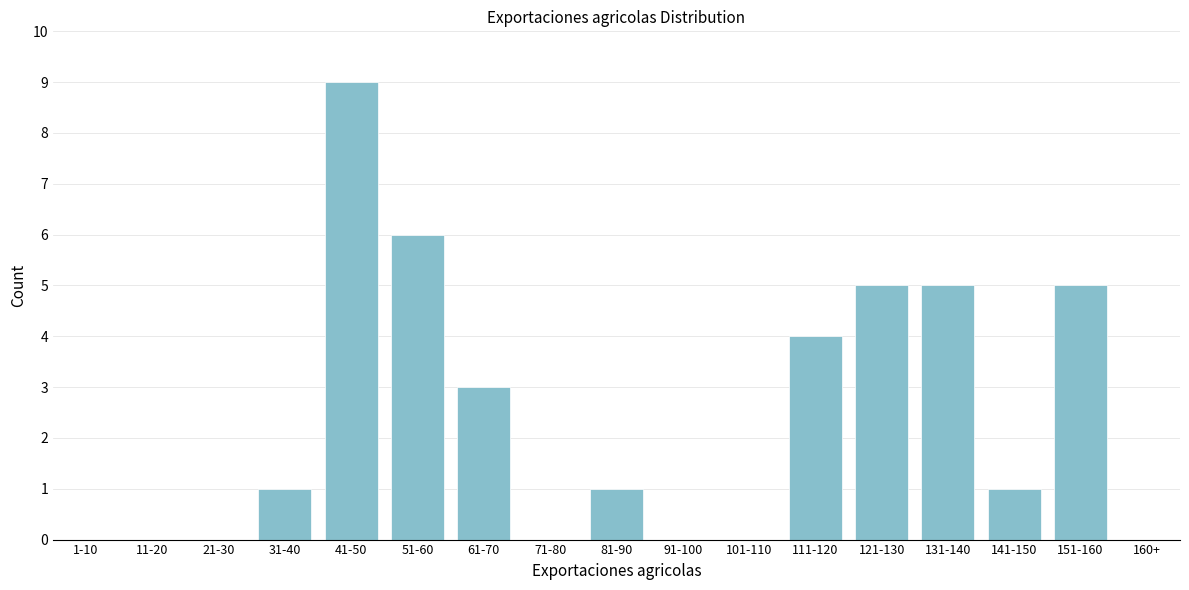

Reading right to left, what are all the values shown in this chart?

160+=0	151-160=5	141-150=1	131-140=5	121-130=5	111-120=4	101-110=0	91-100=0	81-90=1	71-80=0	61-70=3	51-60=6	41-50=9	31-40=1	21-30=0	11-20=0	1-10=0